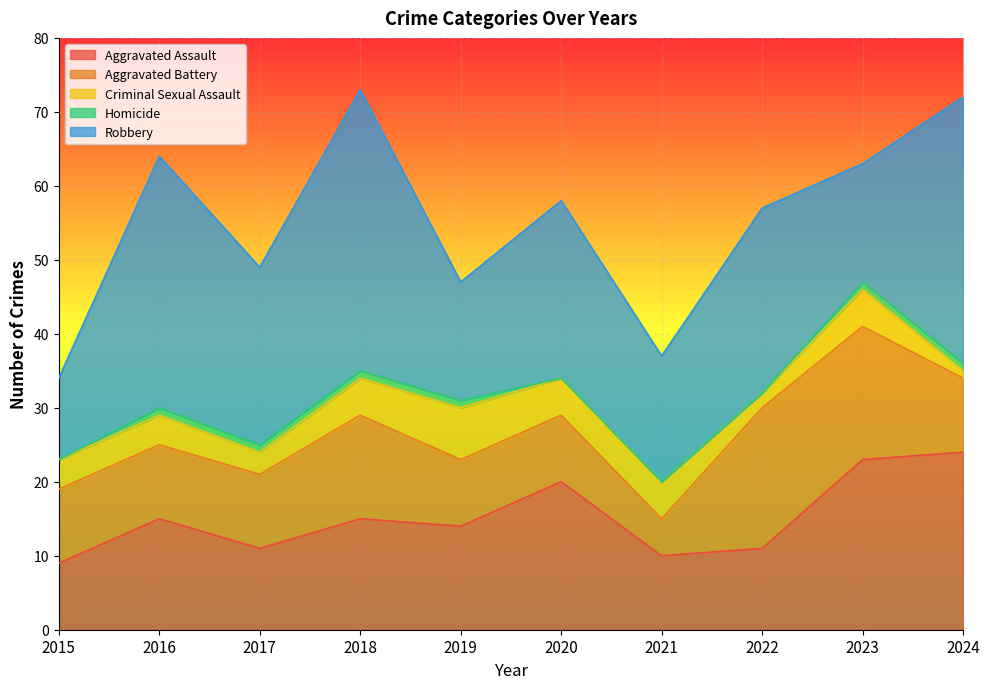

Reading left to right, transcribe all the data shown in this chart.

Aggravated Assault: 2015=9	2016=15	2017=11	2018=15	2019=14	2020=20	2021=10	2022=11	2023=23	2024=24
Aggravated Battery: 2015=10	2016=10	2017=10	2018=14	2019=9	2020=9	2021=5	2022=19	2023=18	2024=10
Criminal Sexual Assault: 2015=4	2016=4	2017=3	2018=5	2019=7	2020=5	2021=5	2022=2	2023=5	2024=1
Homicide: 2015=0	2016=1	2017=1	2018=1	2019=1	2020=0	2021=0	2022=0	2023=1	2024=1
Robbery: 2015=11	2016=34	2017=24	2018=38	2019=16	2020=24	2021=17	2022=25	2023=16	2024=36